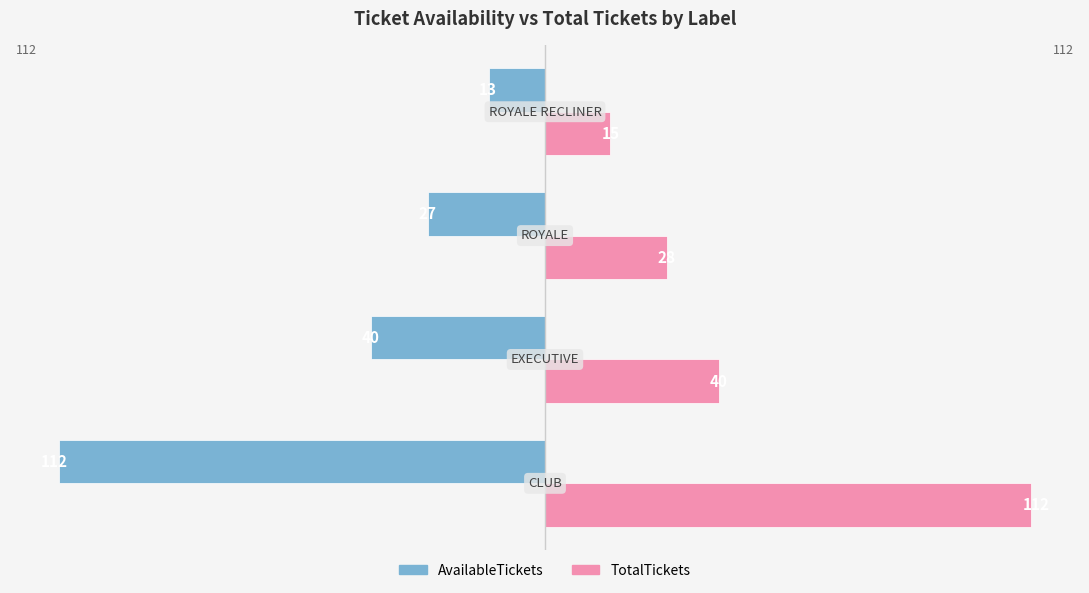

What is the sum of all TotalTickets values?

195